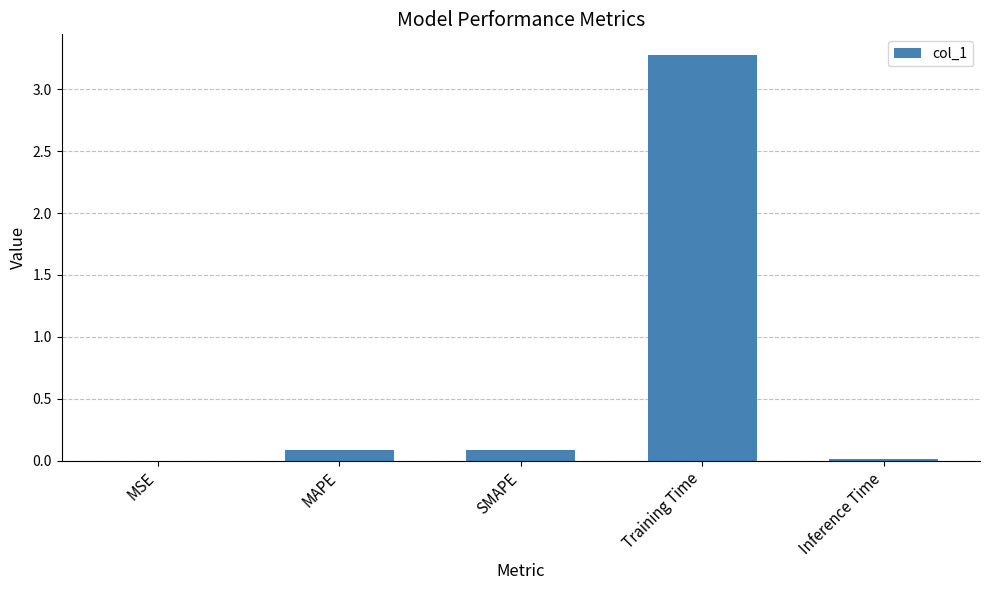

The value at Training Time is 3.3. True or false?

True